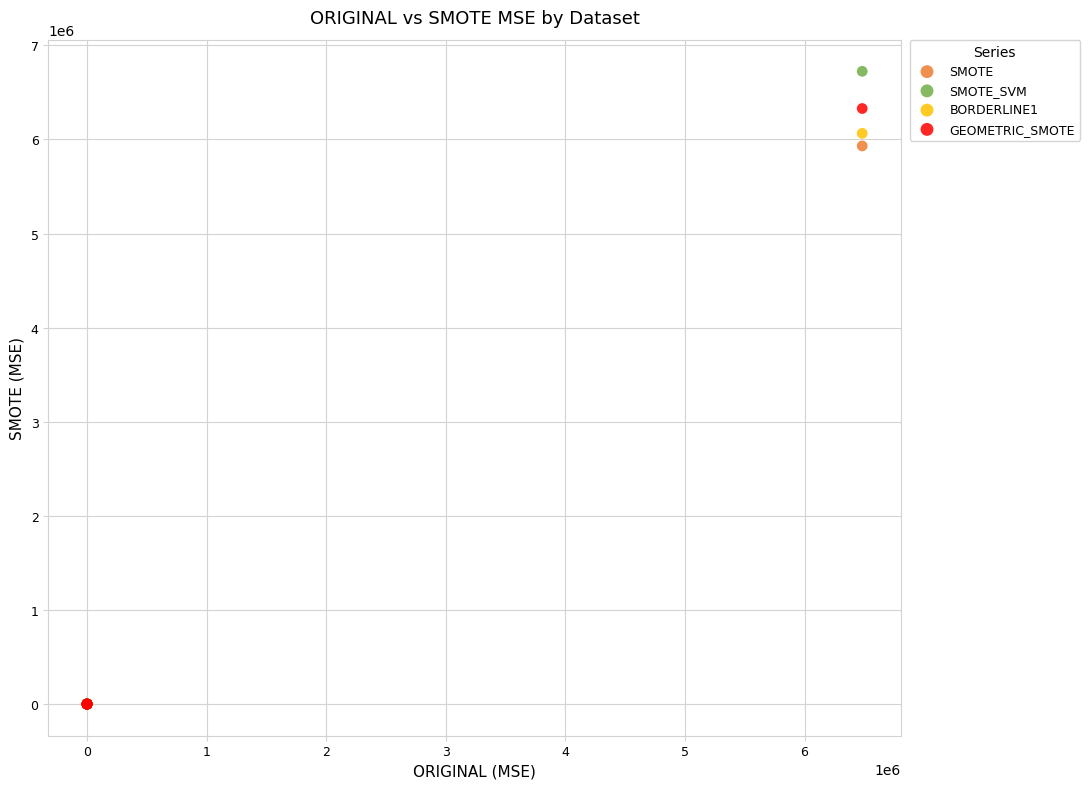

What are all the series names shown in the legend?

SMOTE, SMOTE_SVM, BORDERLINE1, GEOMETRIC_SMOTE